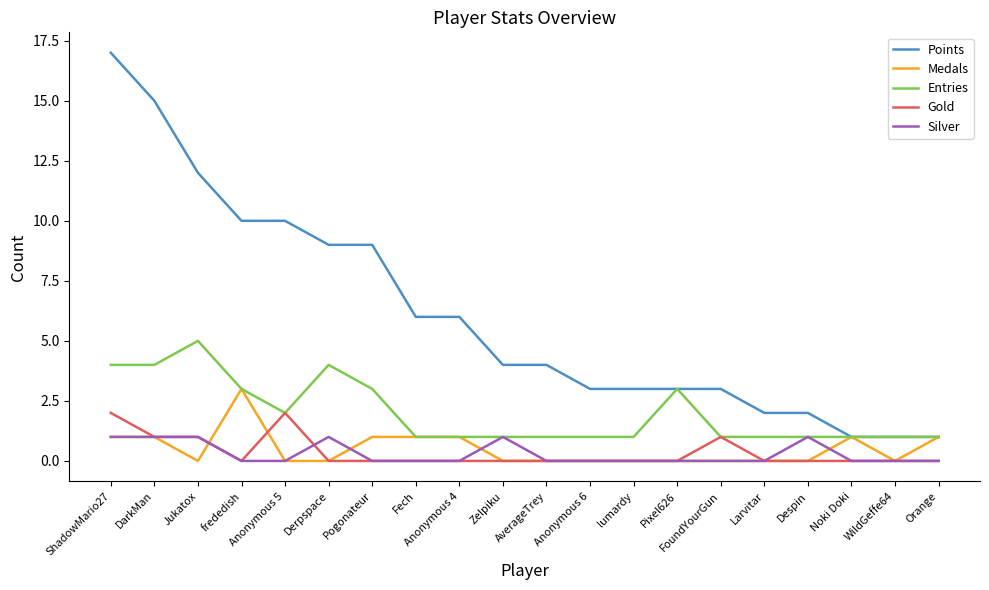

The Medals series shows 0 at FoundYourGun. True or false?

True